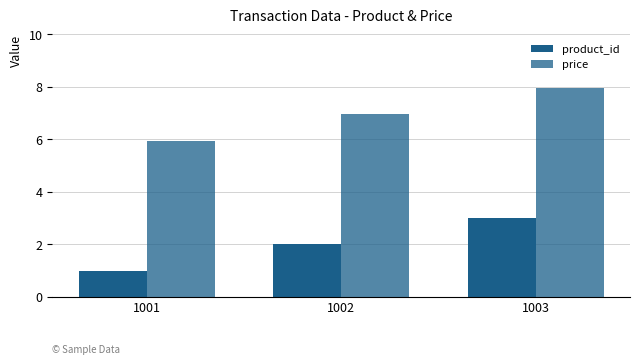

At which category is the sum across all series the highest?

1003